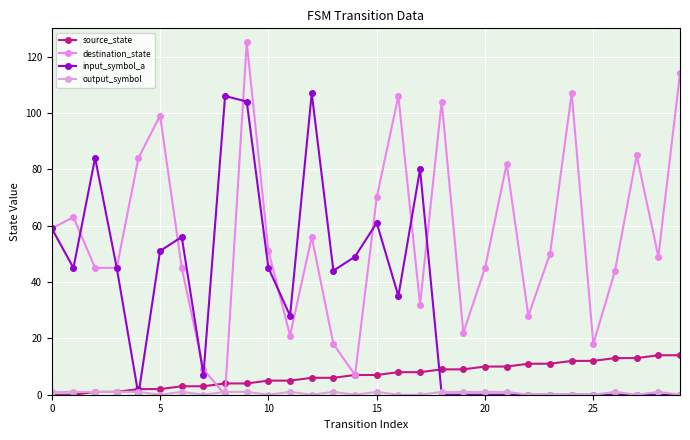

True or false: output_symbol and destination_state cross at least once.

True